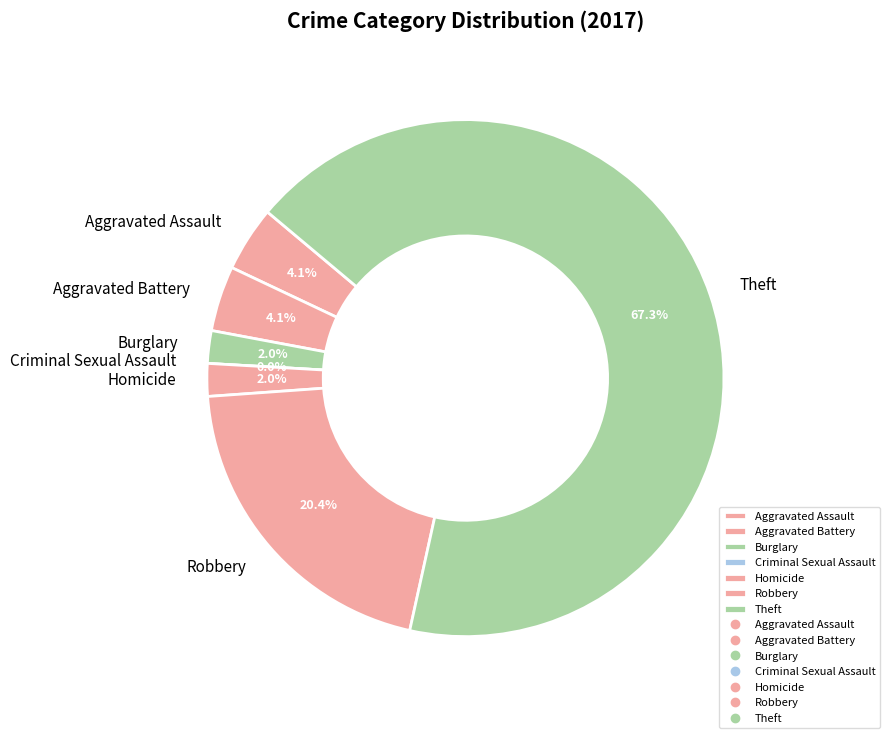

True or false: Theft accounts for 67% of the total.

True